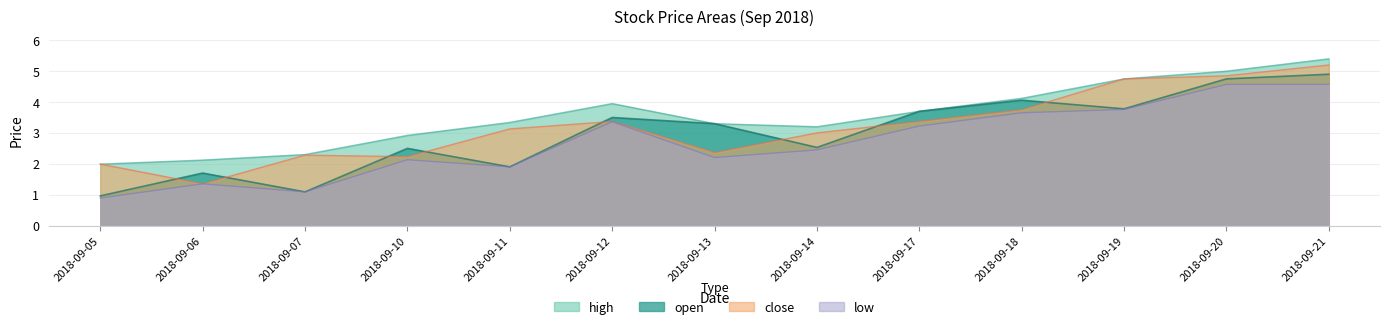

Is the value of close at 2018-09-10 greater than the value of high at 2018-09-12?

No